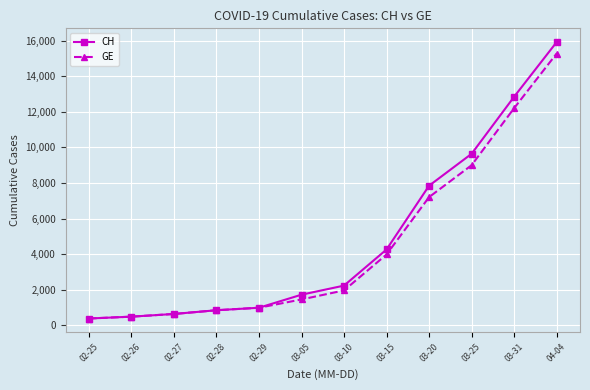

What is the approximate value of CH at 03-20, to the nearest 50?

7850